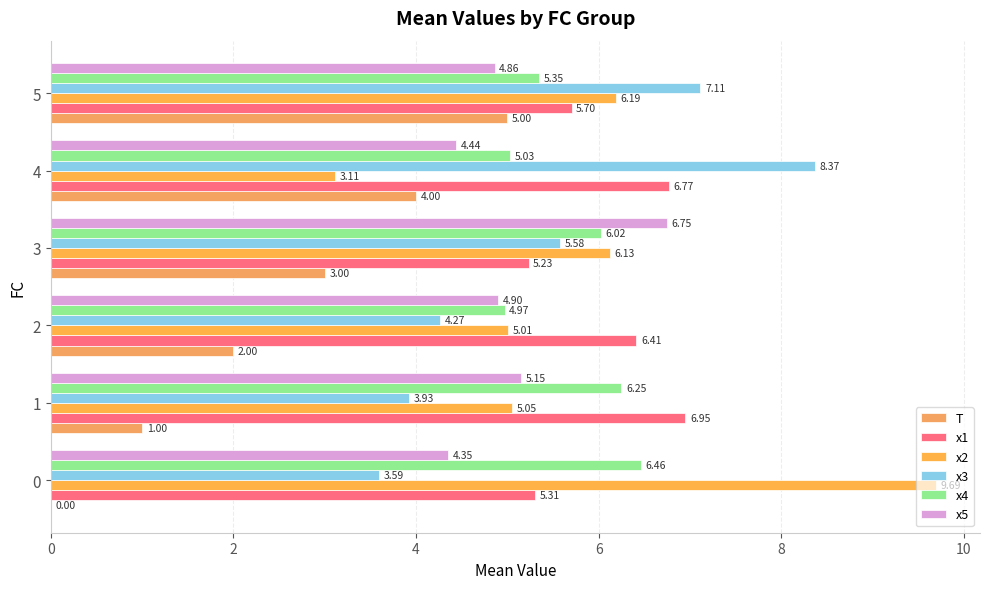

Reading left to right, extract all data points from this chart.

T: 0.0	1.0	2.0	3.0	4.0	5.0
x1: 5.3	7.0	6.4	5.2	6.8	5.7
x2: 9.7	5.0	5.0	6.1	3.1	6.2
x3: 3.6	3.9	4.3	5.6	8.4	7.1
x4: 6.5	6.2	5.0	6.0	5.0	5.4
x5: 4.4	5.2	4.9	6.7	4.4	4.9